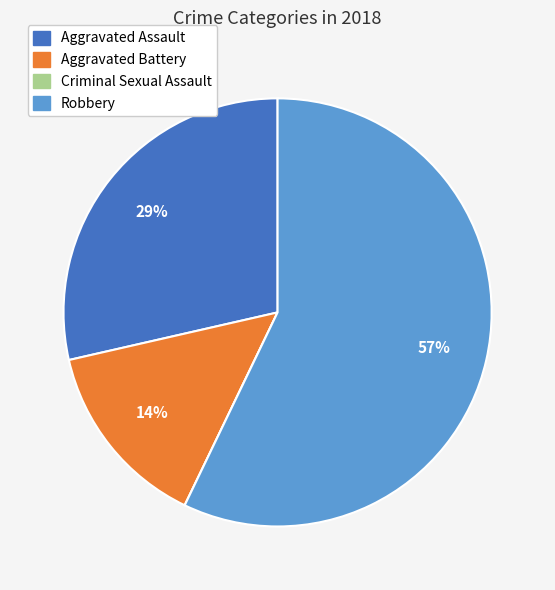

To the nearest percent, what is the combined percentage of Aggravated Battery and Robbery?

71%